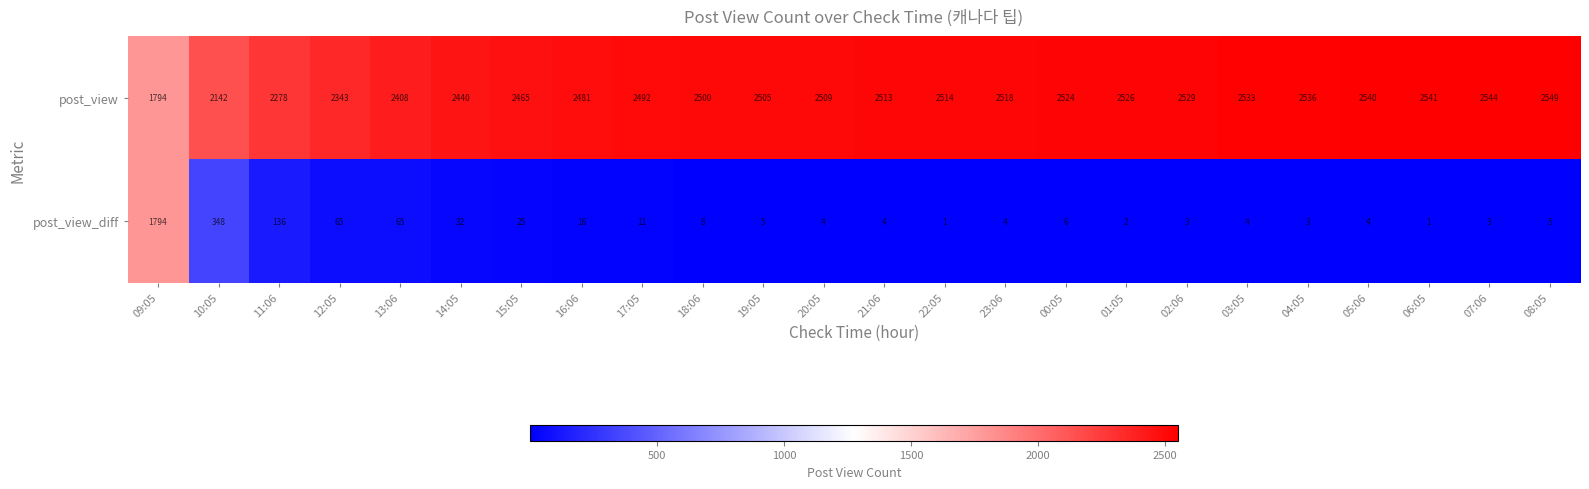

What is the minimum value for post_view?

1794